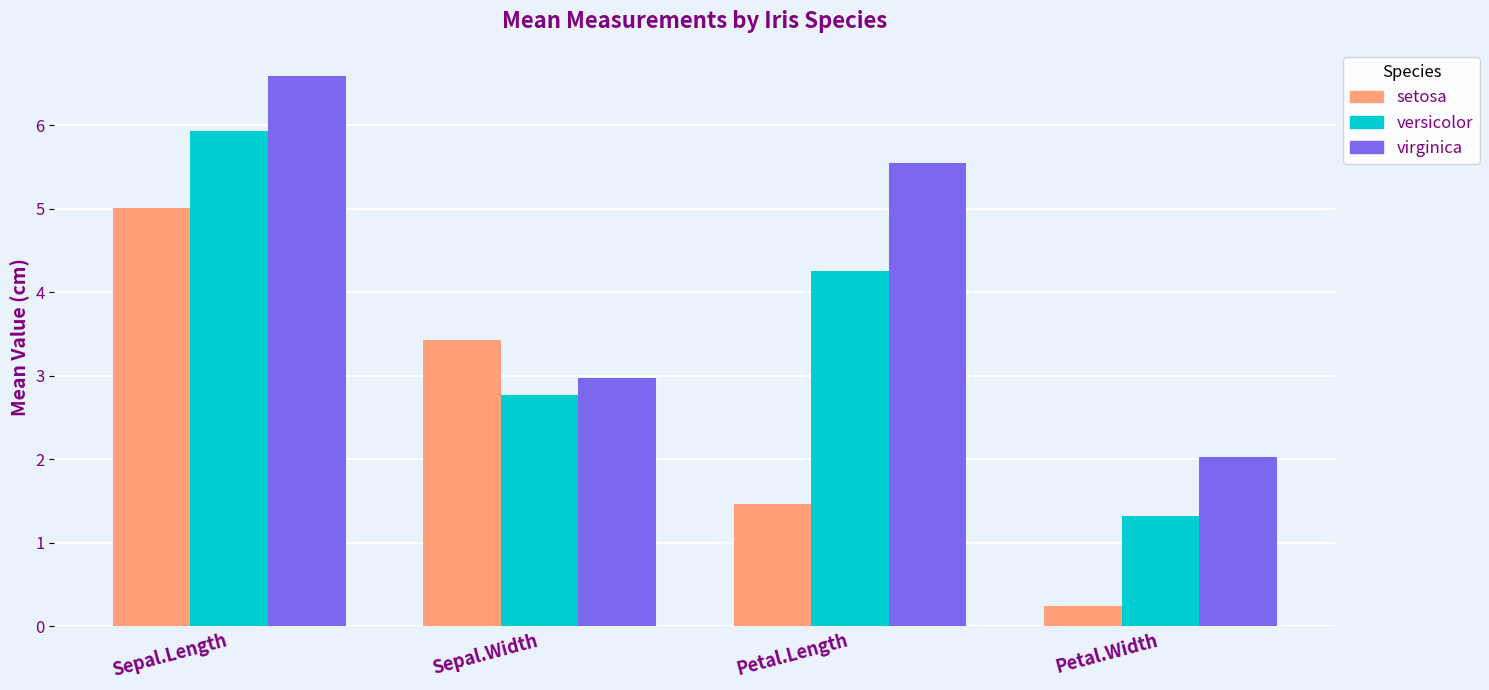

How many data points in setosa are less than 3?

2